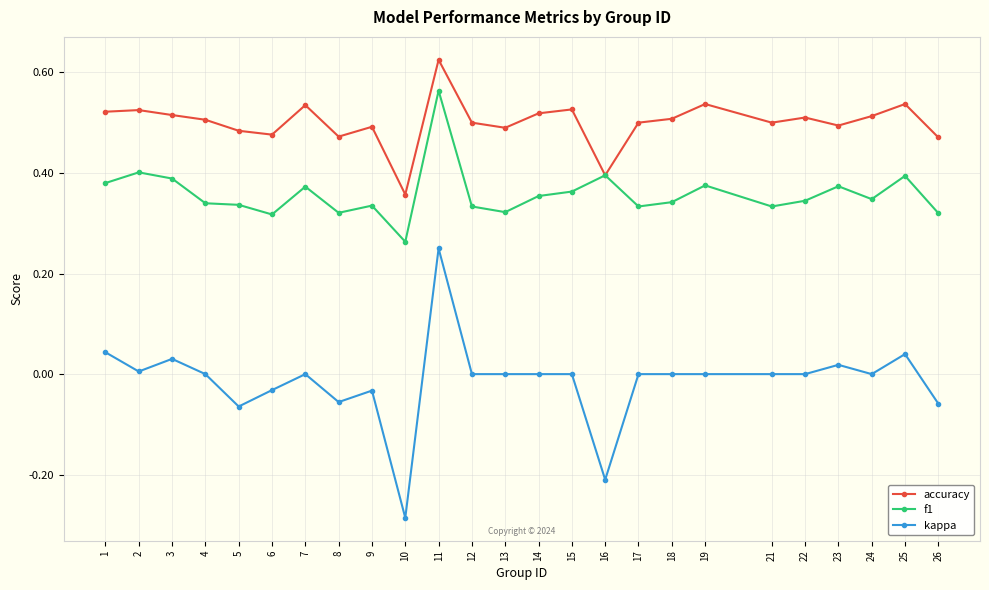

Rank the series by their maximum value, from highest to lowest.

accuracy, f1, kappa